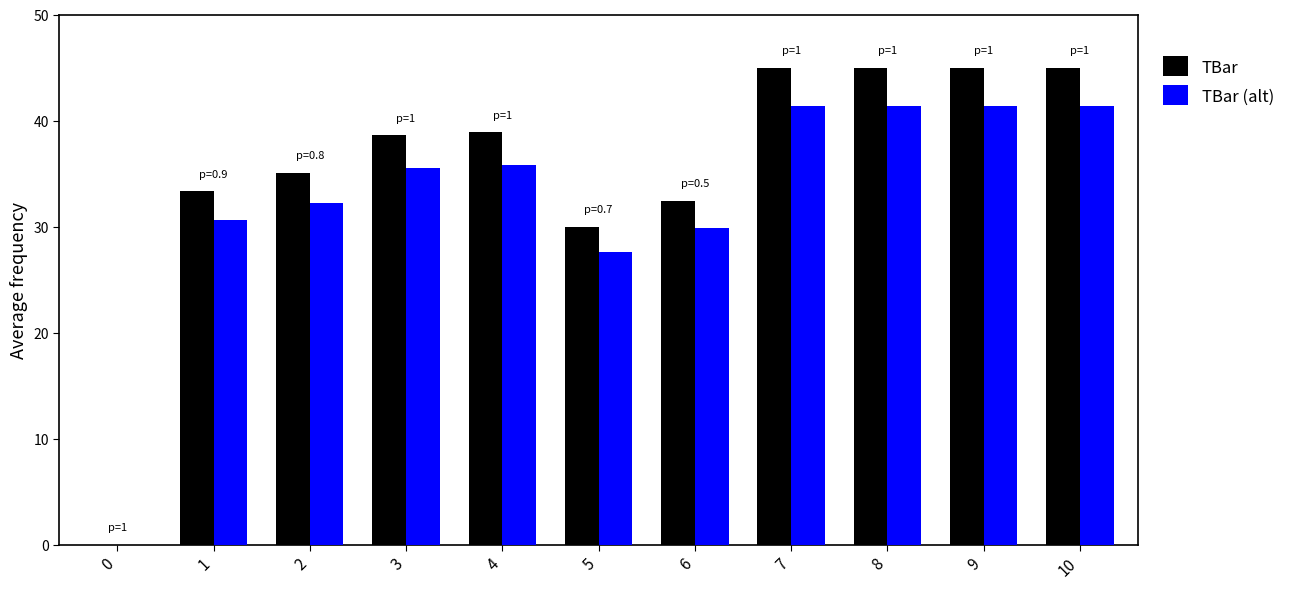

What is the highest value of the TBar (alt) series?

41.4